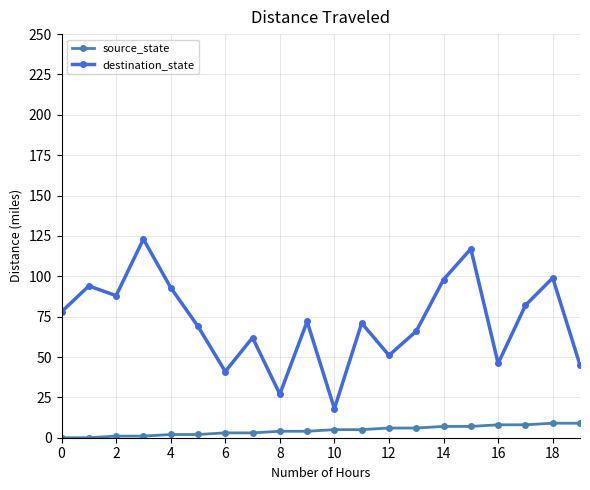

True or false: destination_state and source_state cross at least once.

False